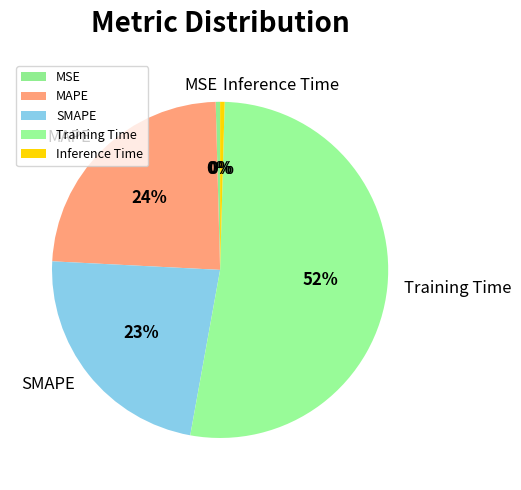

Combined, do MAPE and MSE account for over 50%?

No